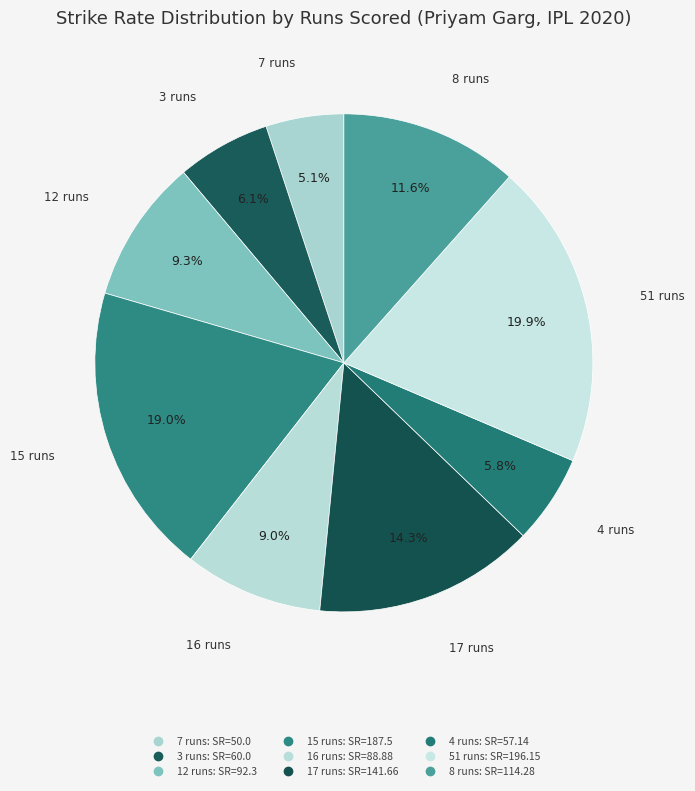

Which slice is the largest?

51 runs